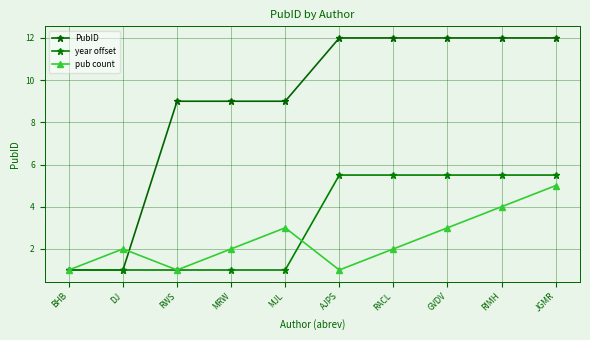

Does the chart display data point markers on the line(s)?

Yes